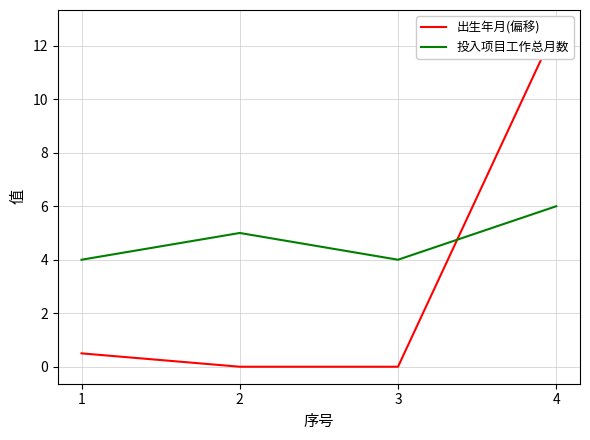

What is the difference between the second highest and minimum values in the 出生年月(偏移) series?

0.5